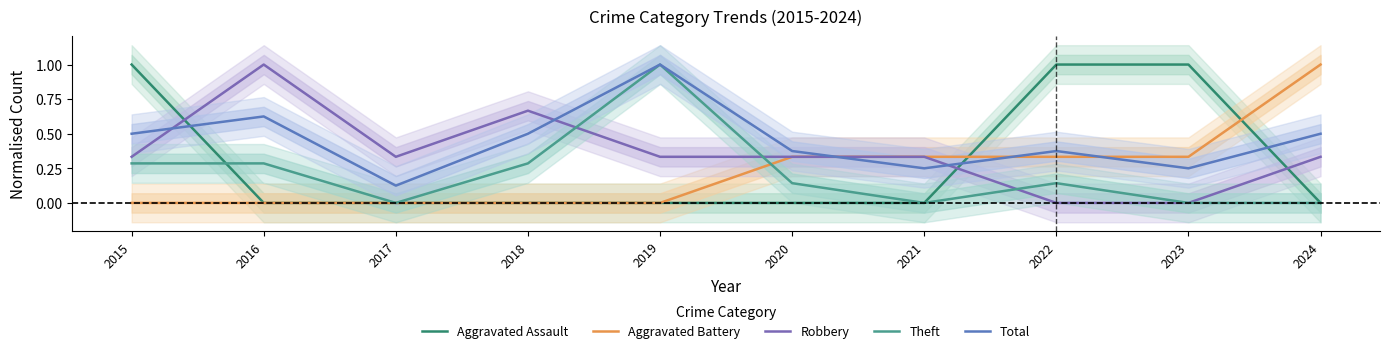

Reading left to right, transcribe all the data shown in this chart.

Aggravated Assault: 2015=1.0	2016=0.0	2017=0.0	2018=0.0	2019=0.0	2020=0.0	2021=0.0	2022=1.0	2023=1.0	2024=0.0
Aggravated Battery: 2015=0.0	2016=0.0	2017=0.0	2018=0.0	2019=0.0	2020=0.3	2021=0.3	2022=0.3	2023=0.3	2024=1.0
Robbery: 2015=0.3	2016=1.0	2017=0.3	2018=0.7	2019=0.3	2020=0.3	2021=0.3	2022=0.0	2023=0.0	2024=0.3
Theft: 2015=0.3	2016=0.3	2017=0.0	2018=0.3	2019=1.0	2020=0.1	2021=0.0	2022=0.1	2023=0.0	2024=0.0
Total: 2015=0.5	2016=0.6	2017=0.1	2018=0.5	2019=1.0	2020=0.4	2021=0.2	2022=0.4	2023=0.2	2024=0.5